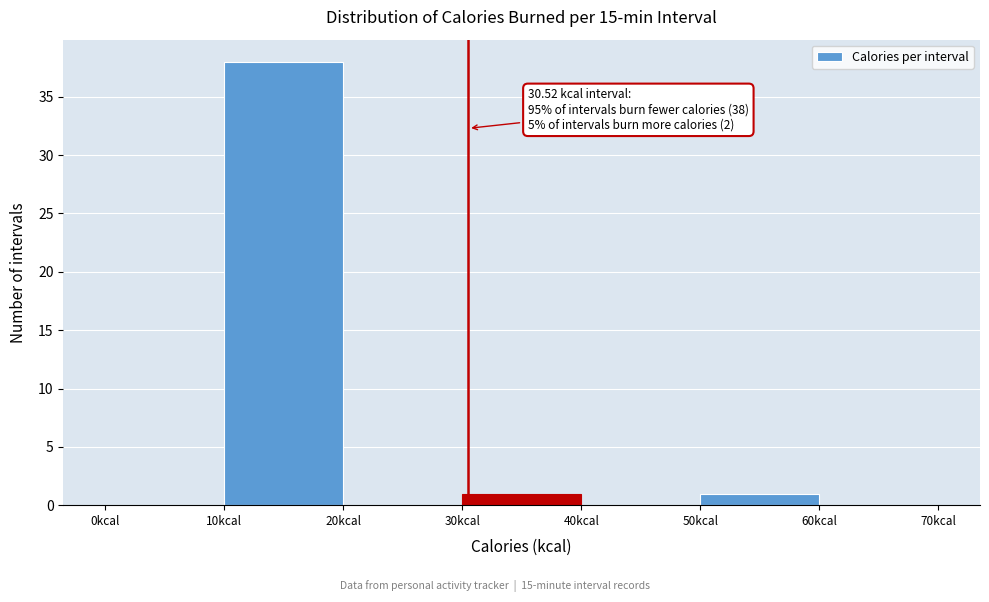

Which range on the x-axis has the tallest bar?

10 to 20